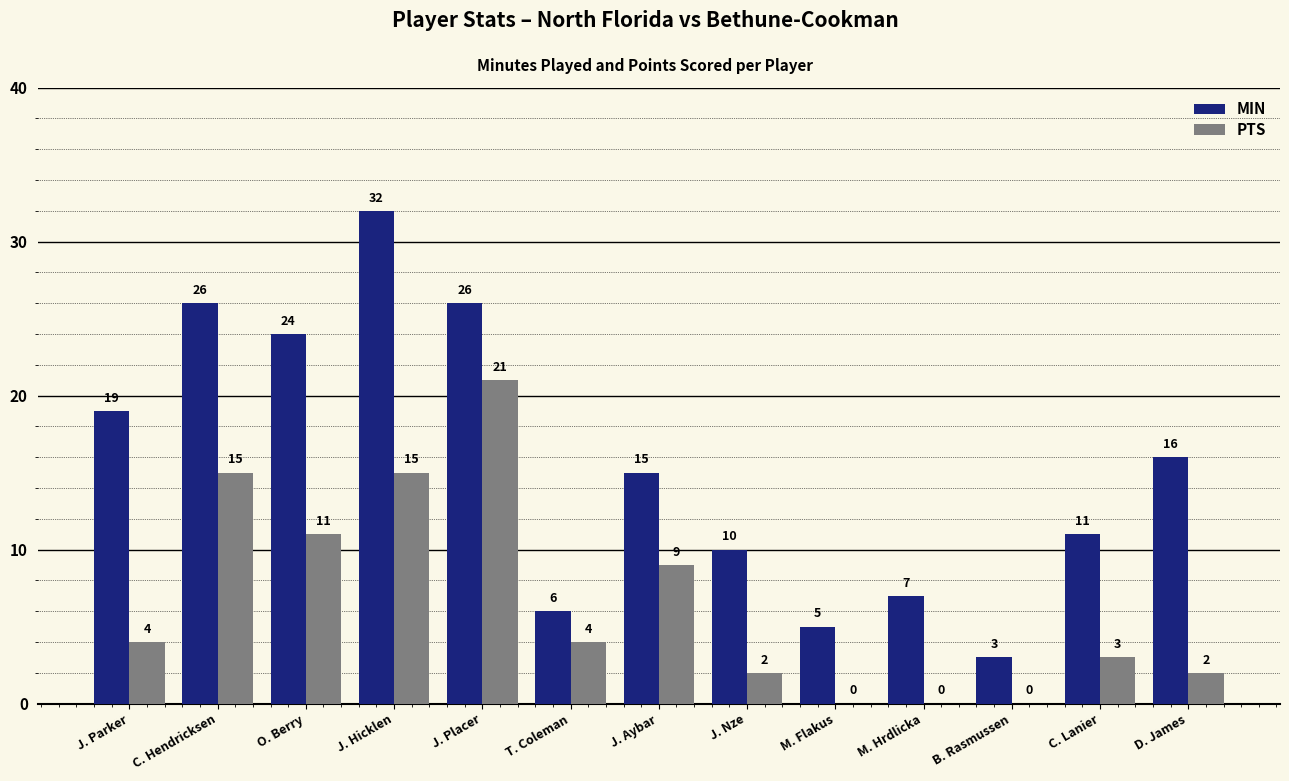

What is the greatest value displayed?

32